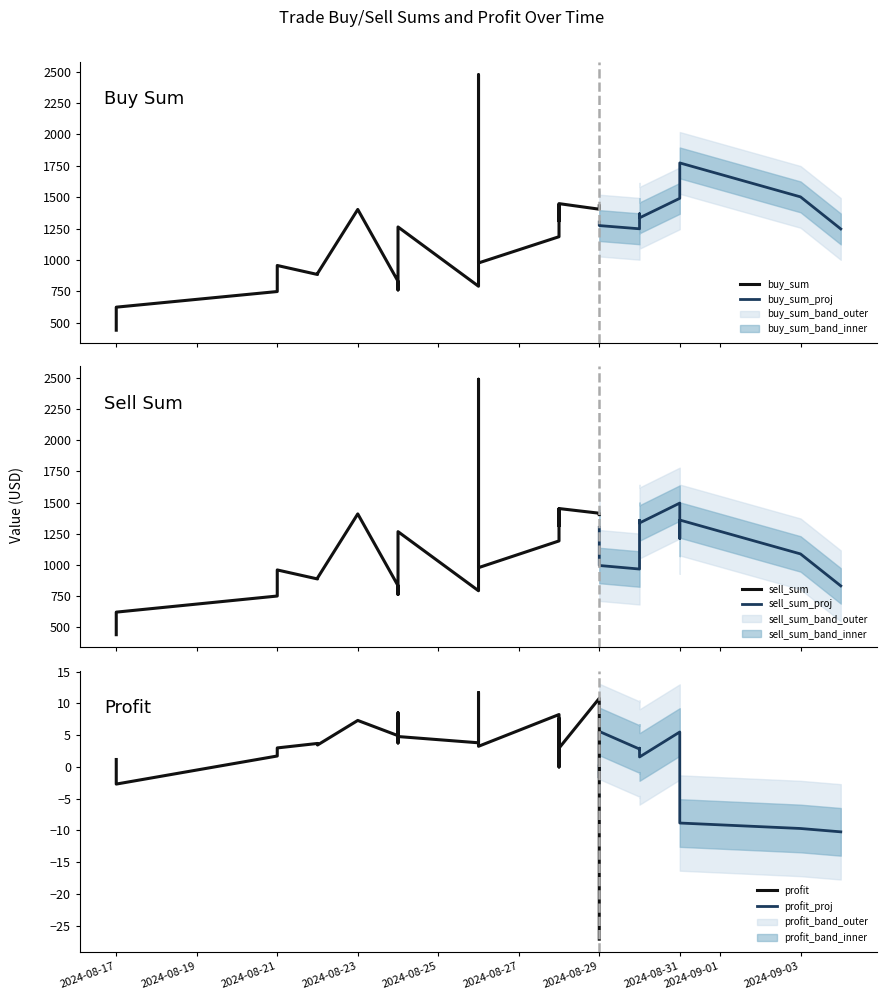

What is the label of the 16th point from the left?

2024-08-26